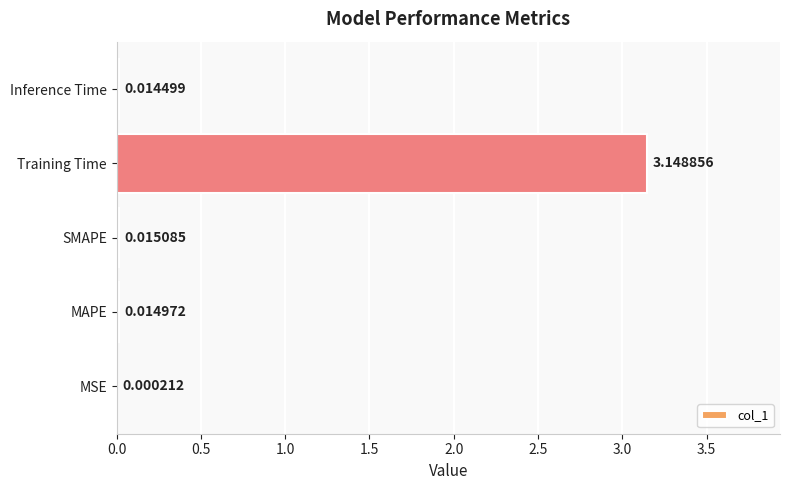

Where is the data nearest to the value 1?

SMAPE